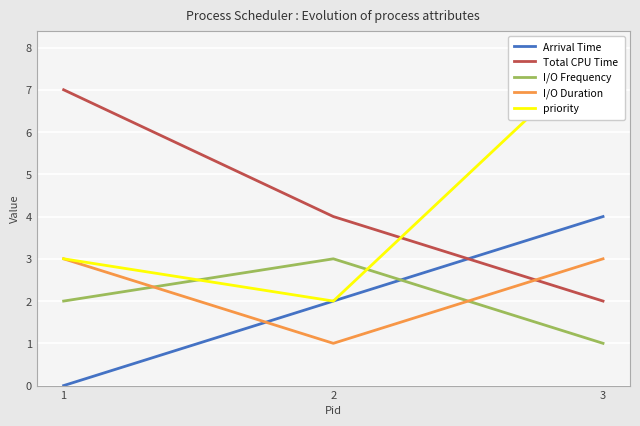

How many categories are shown in the chart?

3